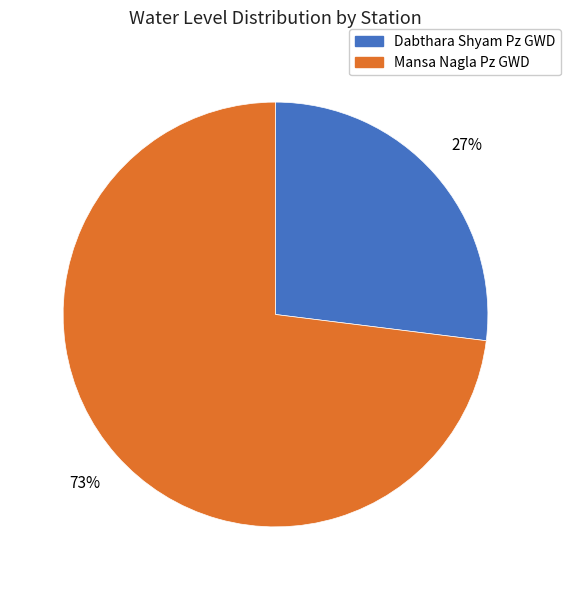

What percentage is the Dabthara Shyam Pz GWD slice, to the nearest percent?

27%